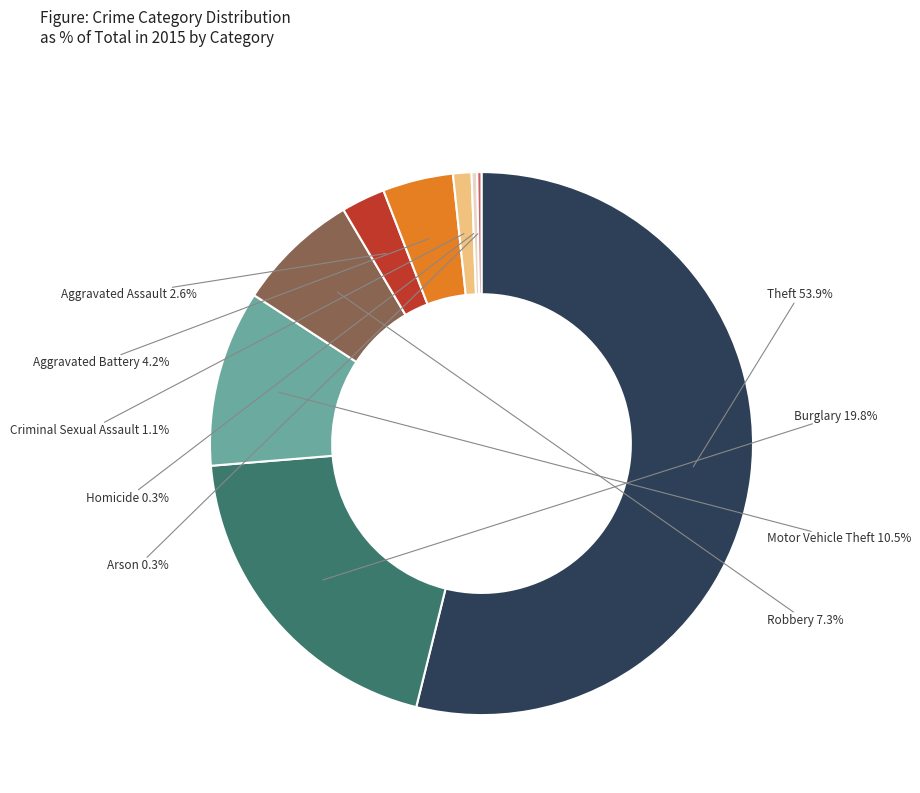

True or false: Homicide accounts for 0% of the total.

True